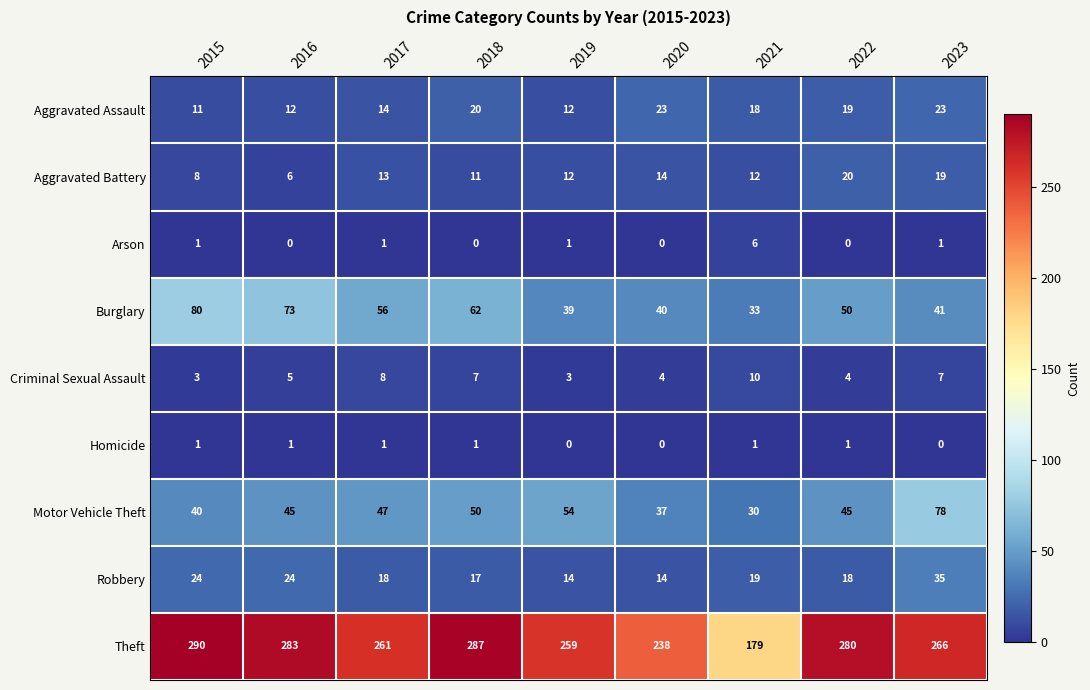

What is the difference between the Criminal Sexual Assault values at 2017 and 2016?

3